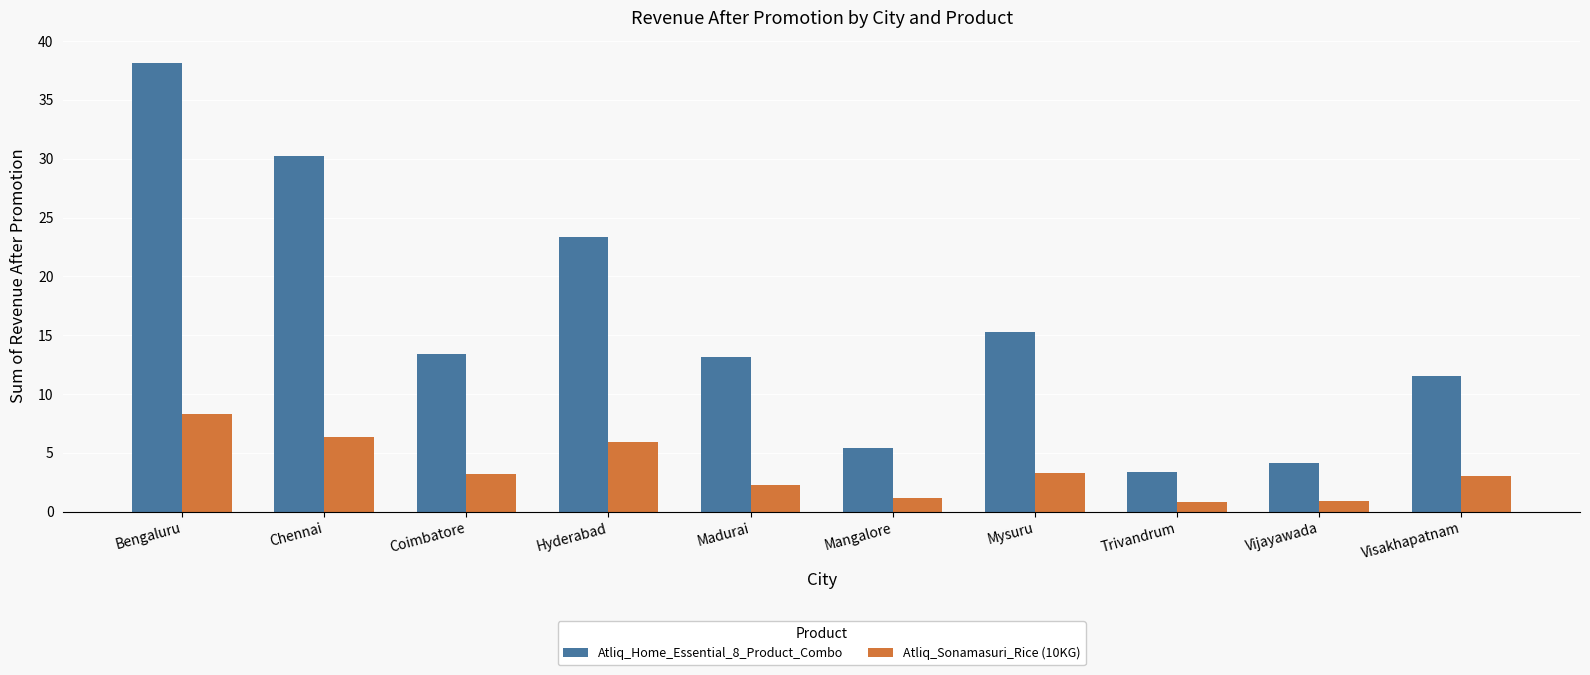

What are all the series names shown in the legend?

Atliq_Home_Essential_8_Product_Combo, Atliq_Sonamasuri_Rice (10KG)